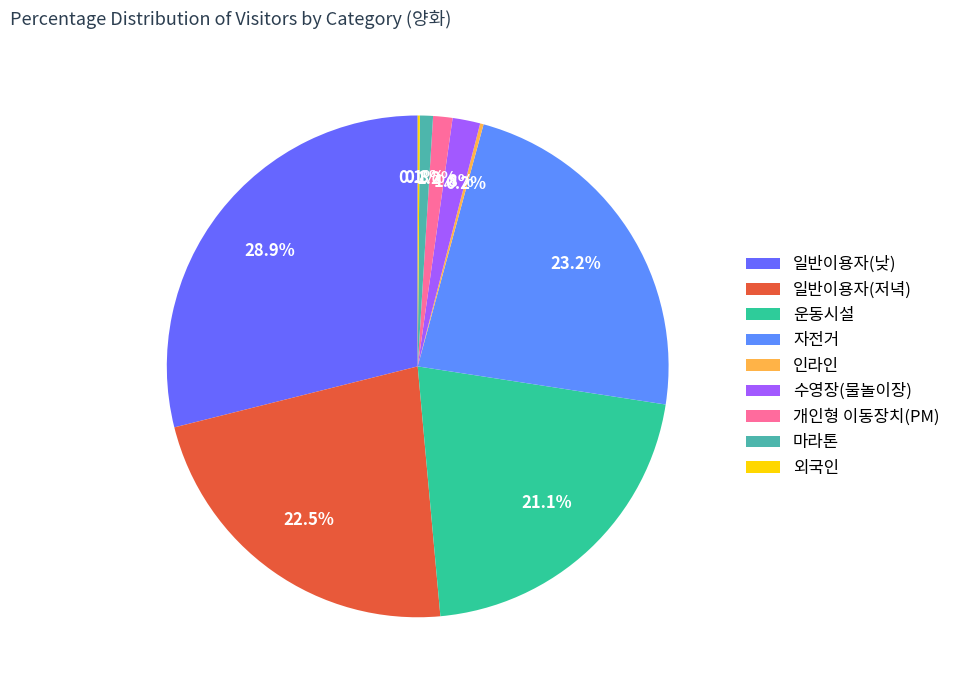

What percentage is the 일반이용자(저녁) slice, to the nearest percent?

23%